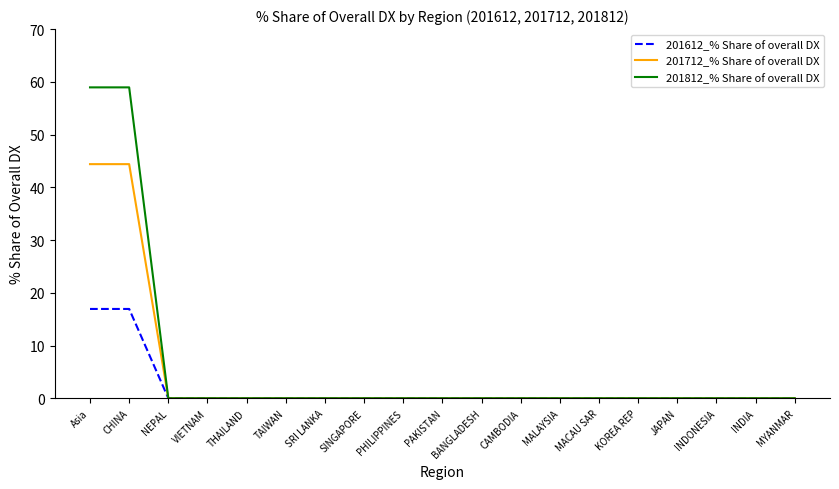

What is the difference between the maximum and minimum values in the 201612_% Share of overall DX series?

16.9